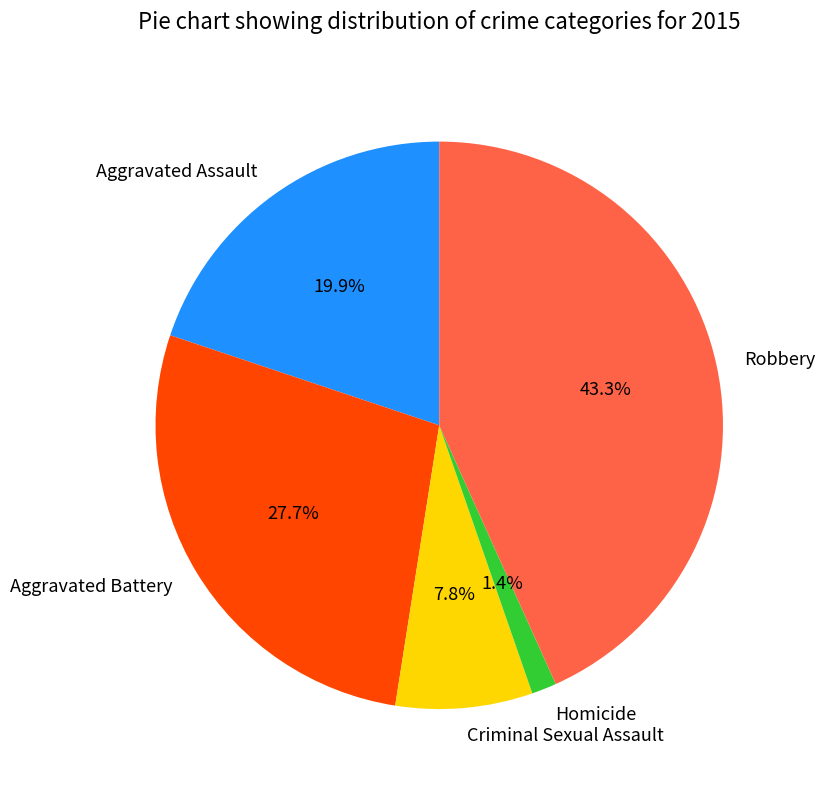

To the nearest percent, what is the difference between the largest and smallest slice percentages?

42%